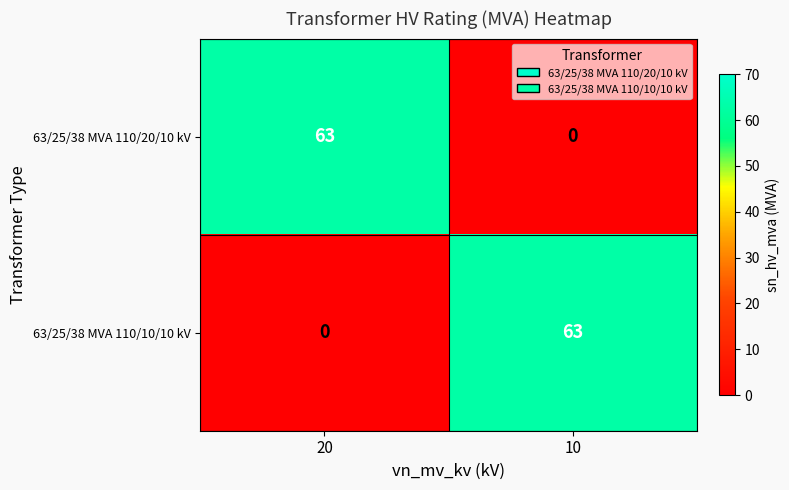

Reading left to right, list all the values displayed in this chart.

63/25/38 MVA 110/20/10 kV: 20=63	10=0
63/25/38 MVA 110/10/10 kV: 20=0	10=63